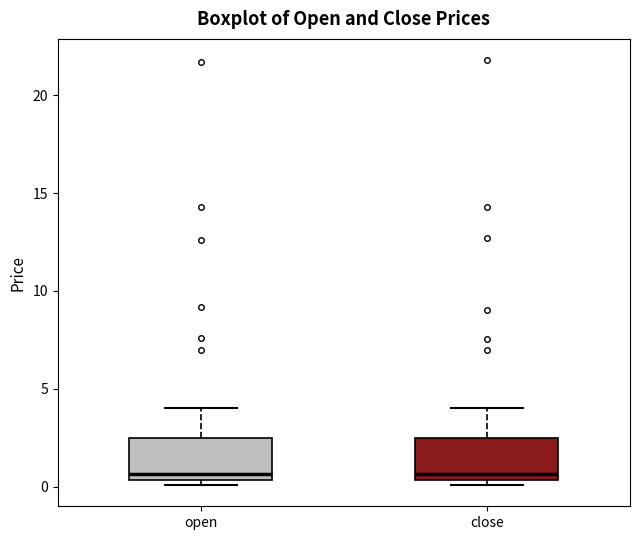

Reading left to right, read every box against the y-axis: the position of its median line, the range the box covers, and the ends of its whiskers. The values are not printed on the chart, so give them approximately, as read against the axis.

open: median 0.5 (just above the box's lower edge), box 0.5 to 2.5, whiskers 0.0 to 4.0
close: median 0.5 (just above the box's lower edge), box 0.5 to 2.5, whiskers 0.0 to 4.0